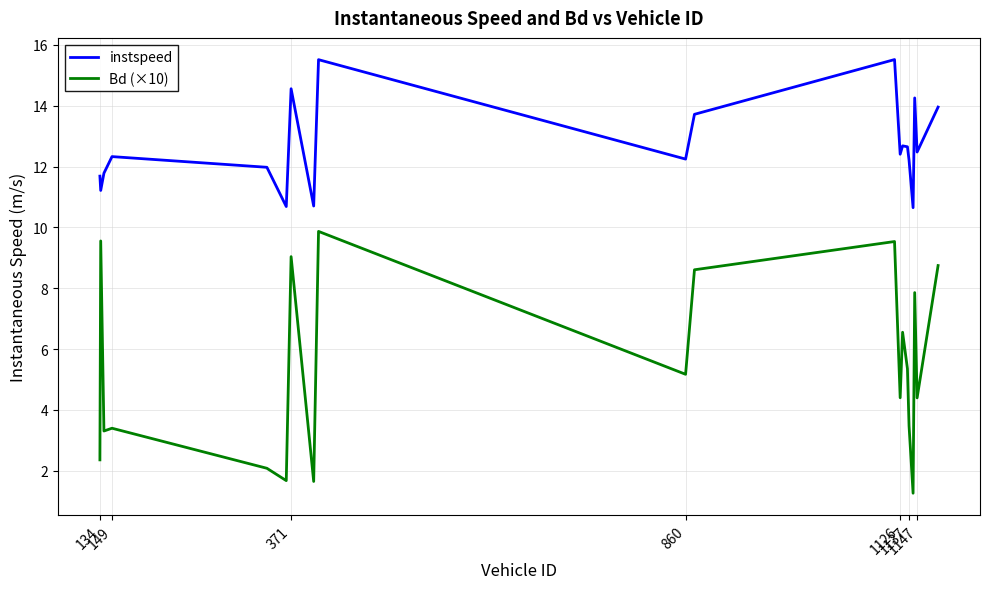

What is the maximum value for Bd (×10)?

9.9